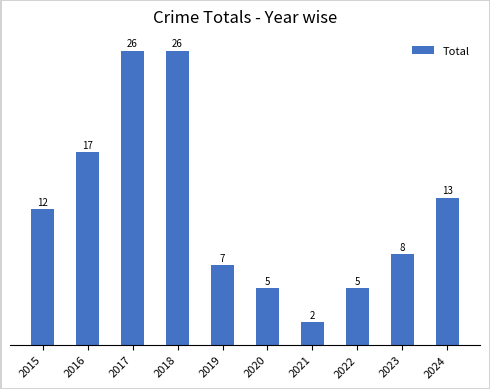

Which has a higher value, 2023 or 2020?

2023